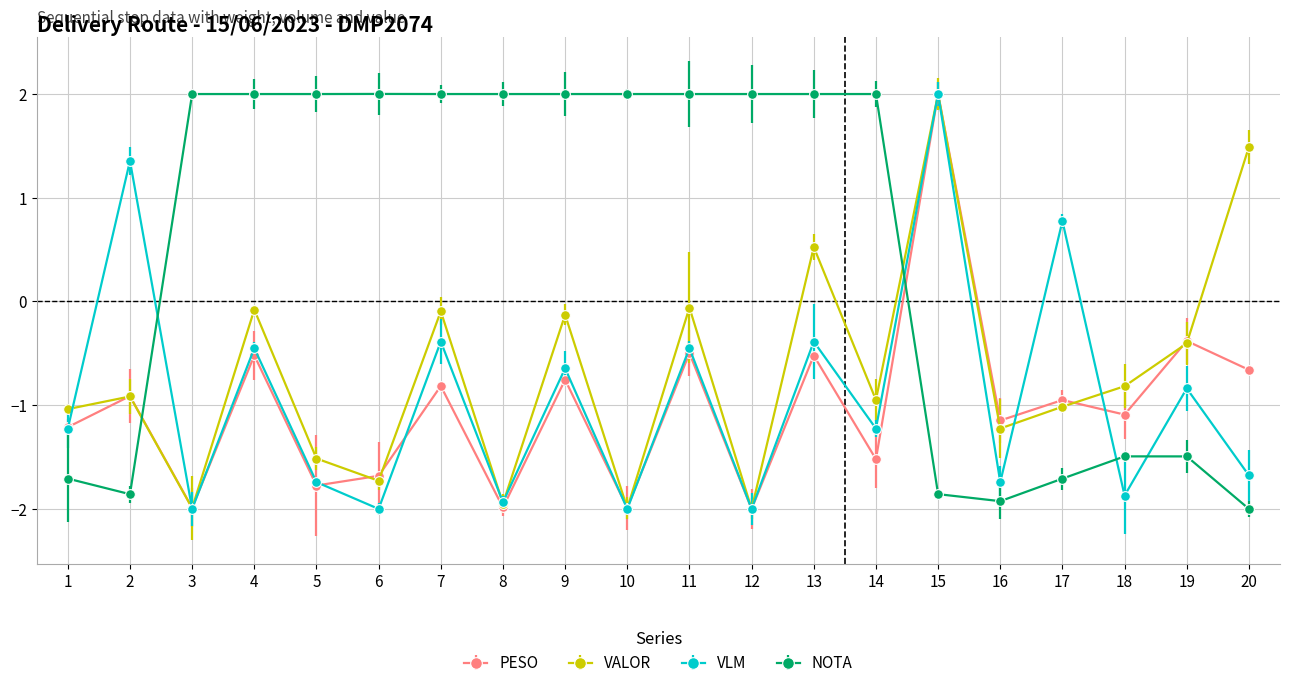

In VLM, how many points are higher than both neighbors (excluding endpoints)?

9